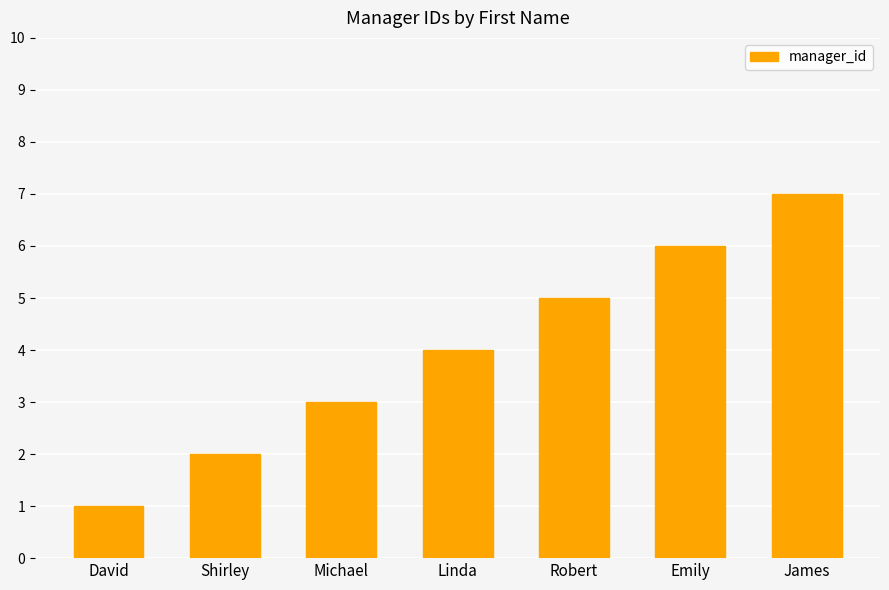

What is the label of the 5th bar from the right?

Michael